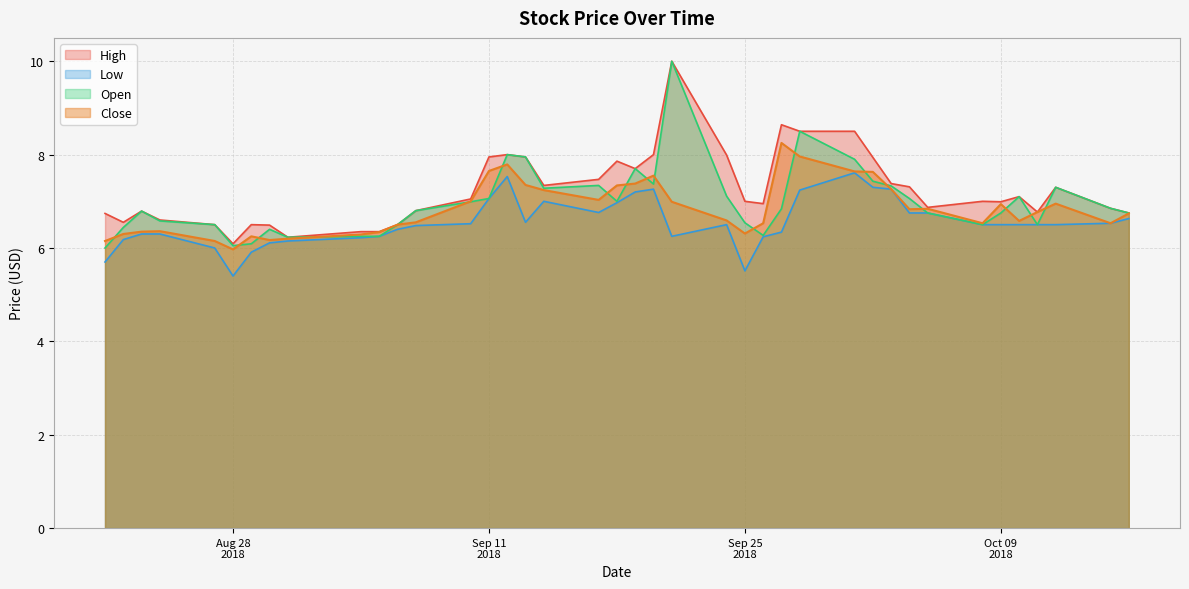

How many lines are shown in the chart?

4